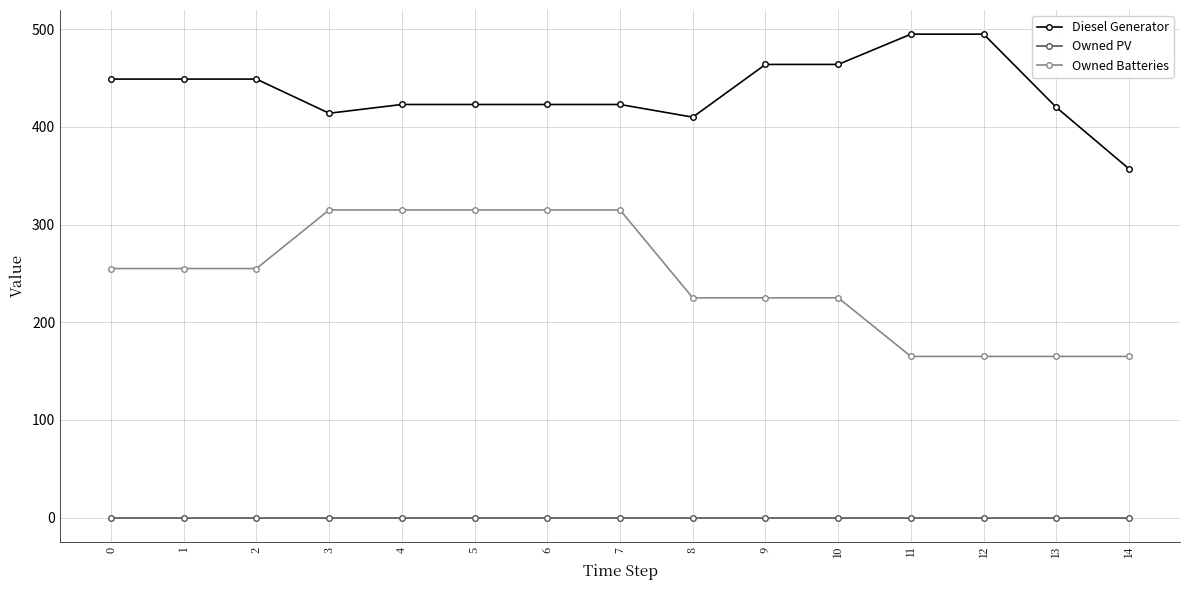

What is the maximum value for Owned Batteries?

315